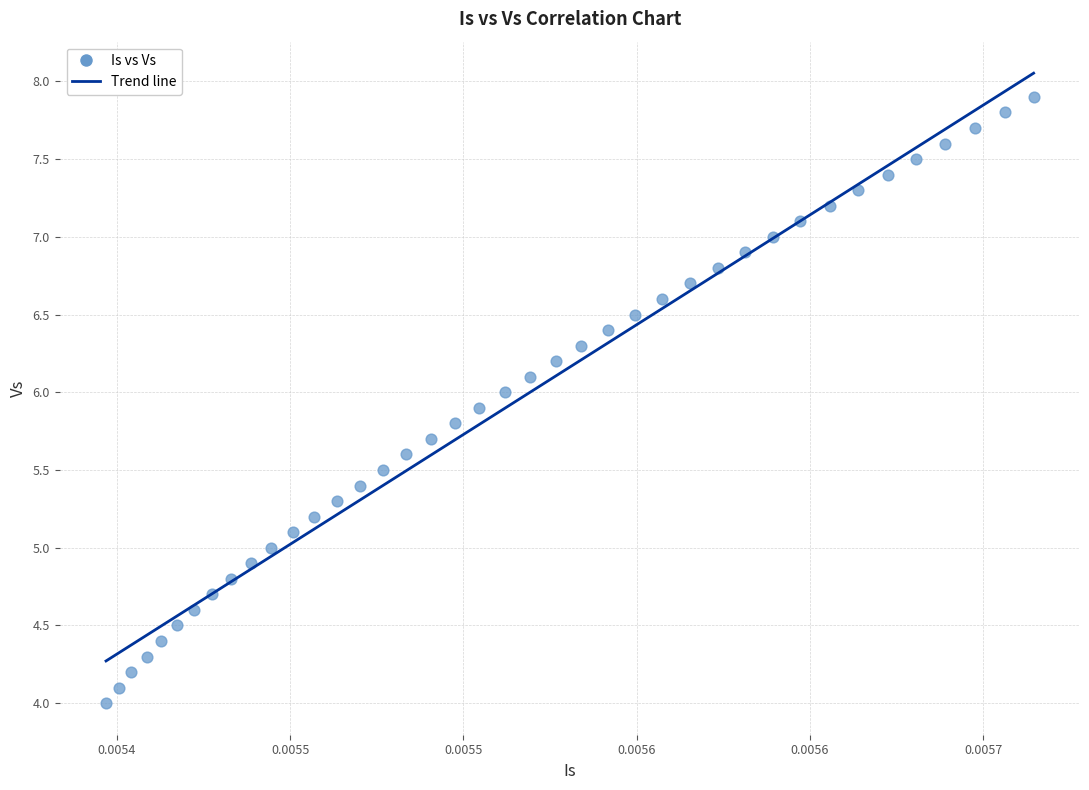

What is the range of Y values (max minus min)?

3.9